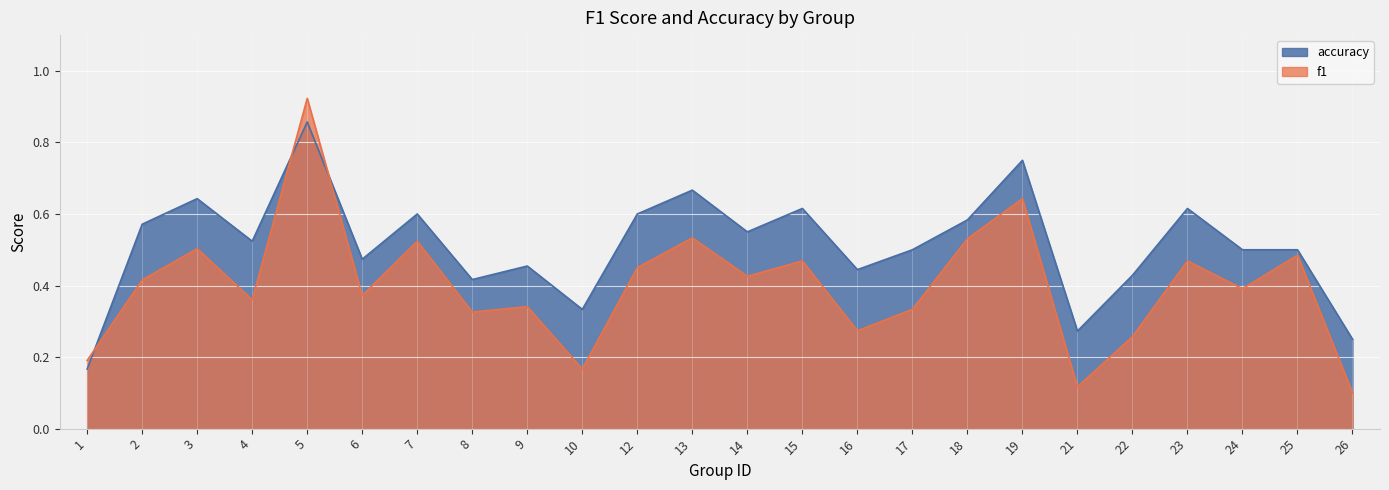

Between 12 and 19, which series saw the biggest shift?

f1